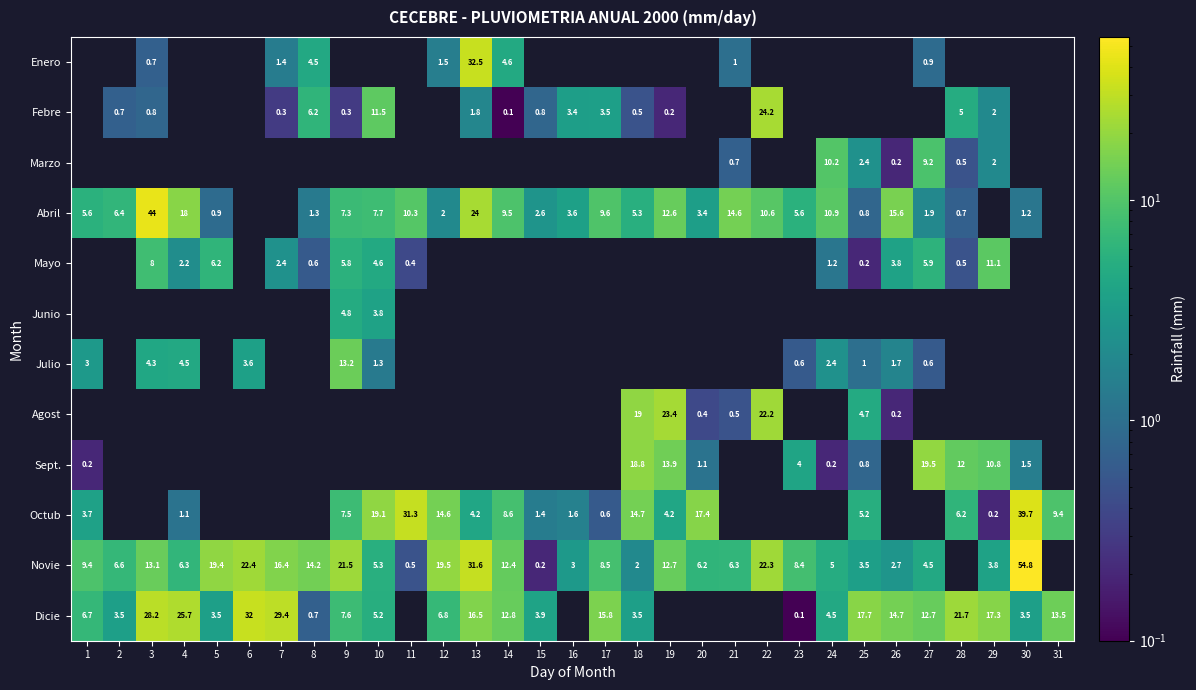

The value of Enero at 27 is 0.3. True or false?

False